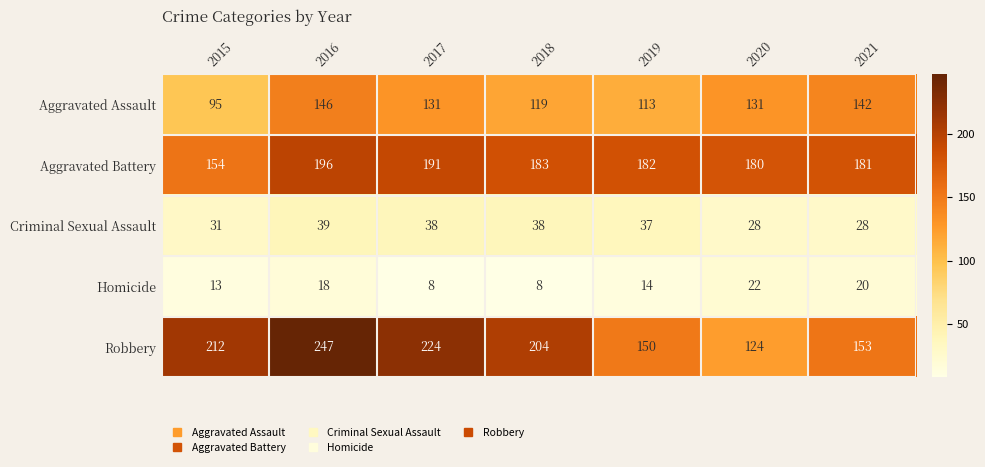

What is the minimum value shown in the chart?

8